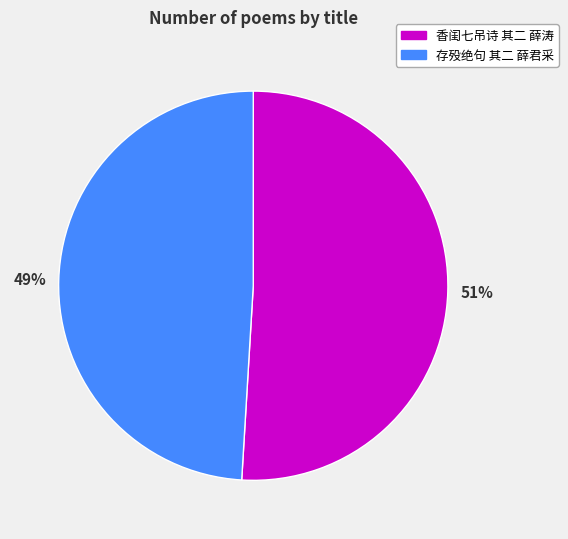

What percentage is the 存殁绝句 其二 薛君采 slice, to the nearest percent?

49%